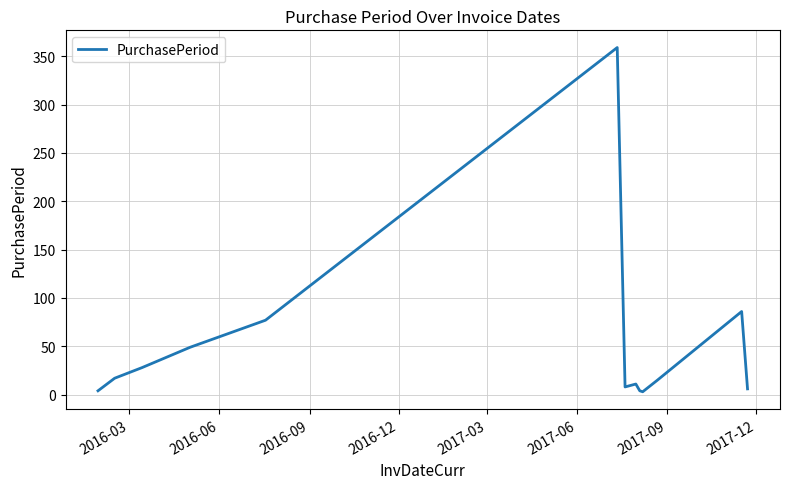

What is the greatest value displayed?

359